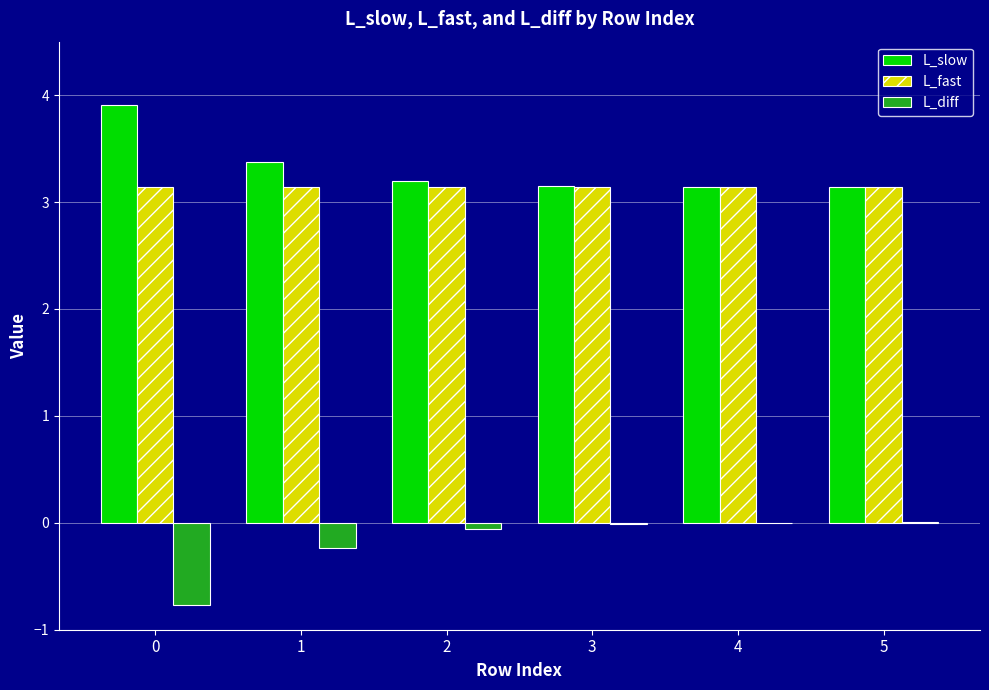

What are all the series names shown in the legend?

L_slow, L_fast, L_diff